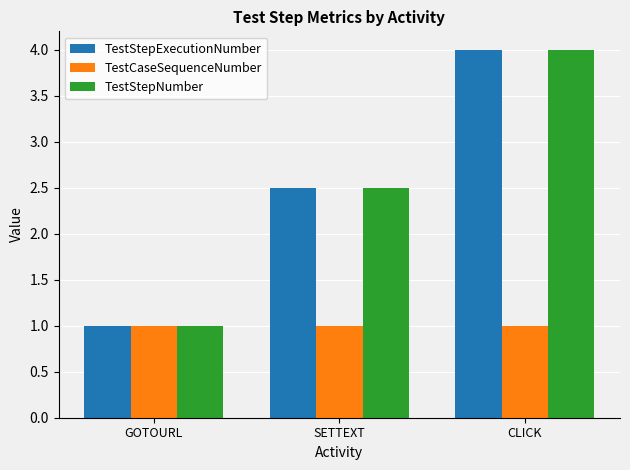

List the labels in order of TestStepNumber value, smallest first.

GOTOURL, SETTEXT, CLICK